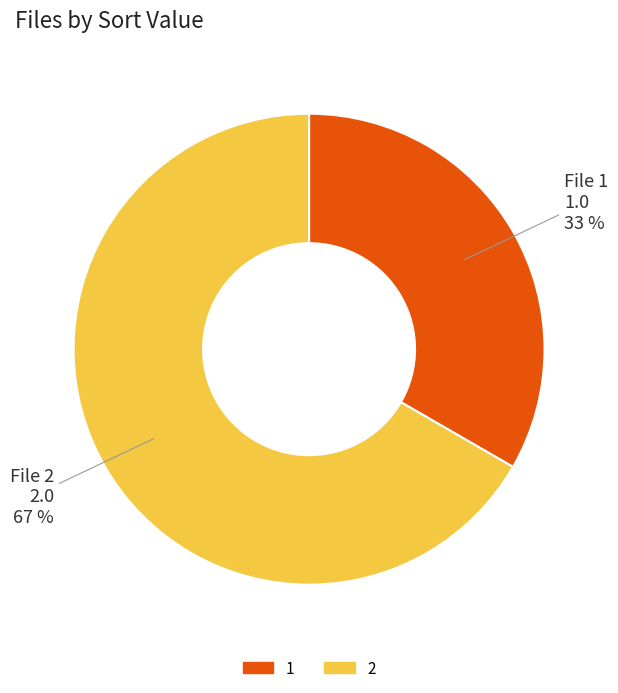

The 1 slice represents 43% of the pie. True or false?

False